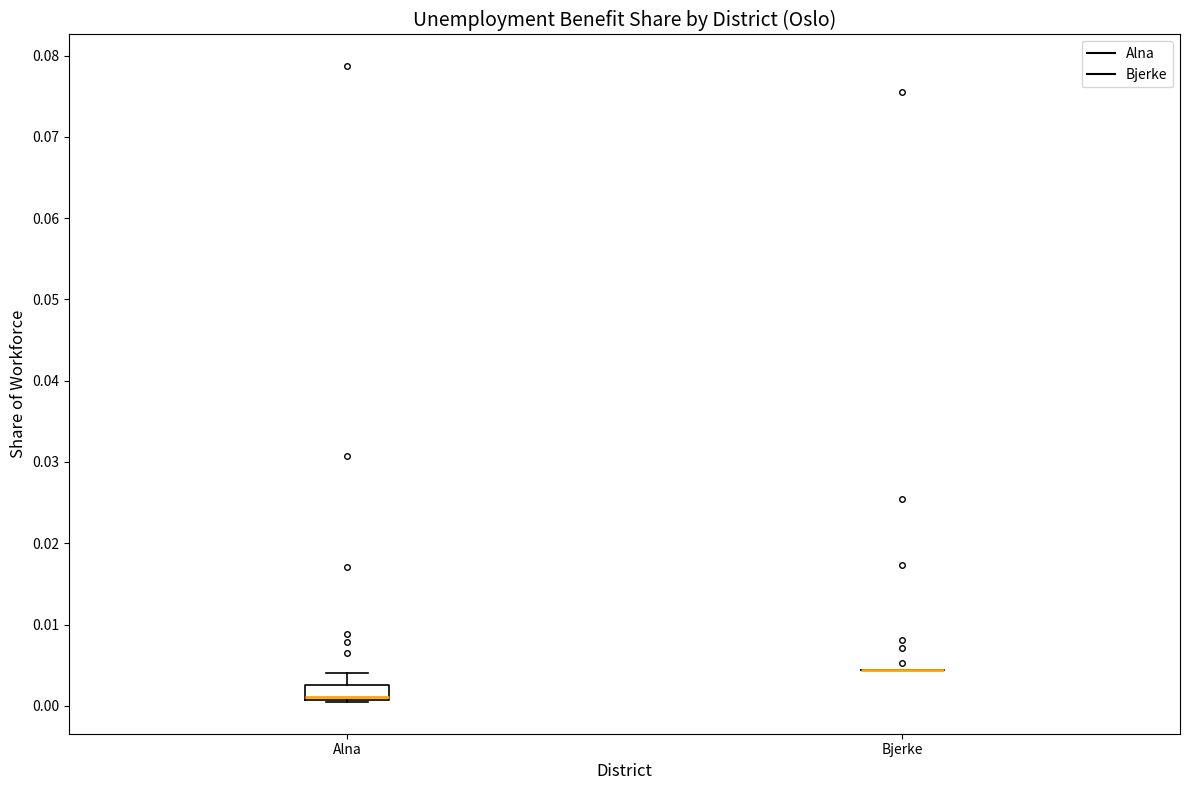

Where is the upper edge of the box for Alna on the y-axis? The values are not printed on the chart, so give them approximately, as read against the axis.

0.003